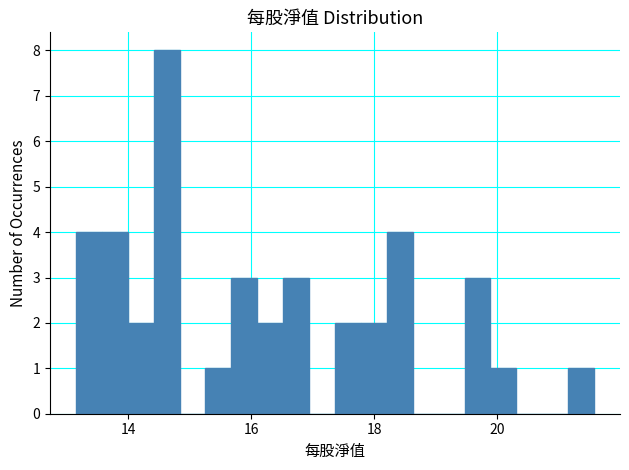

Read against the x-axis, roughly where is the centre of the tallest bar?

14.6